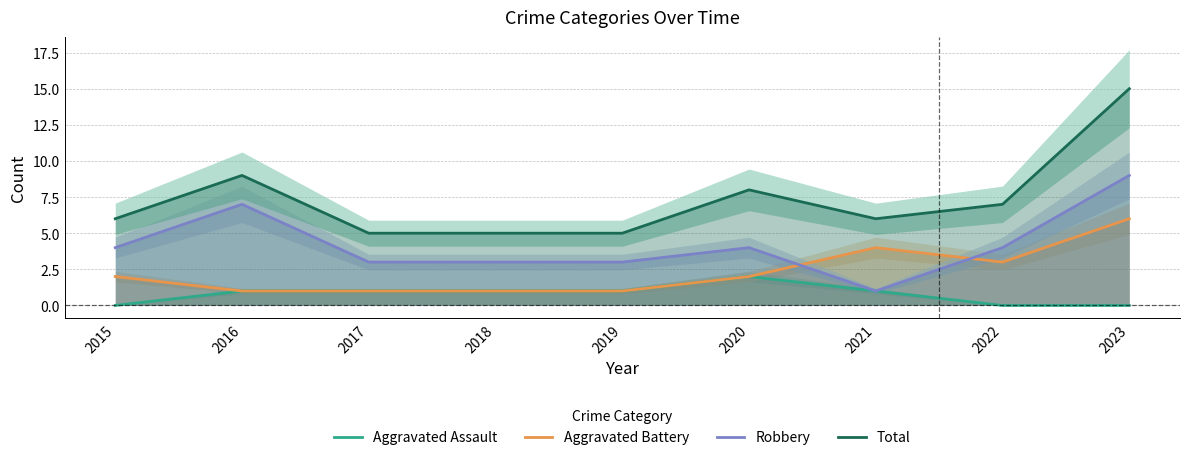

In Total, how many points are higher than both neighbors (excluding endpoints)?

2